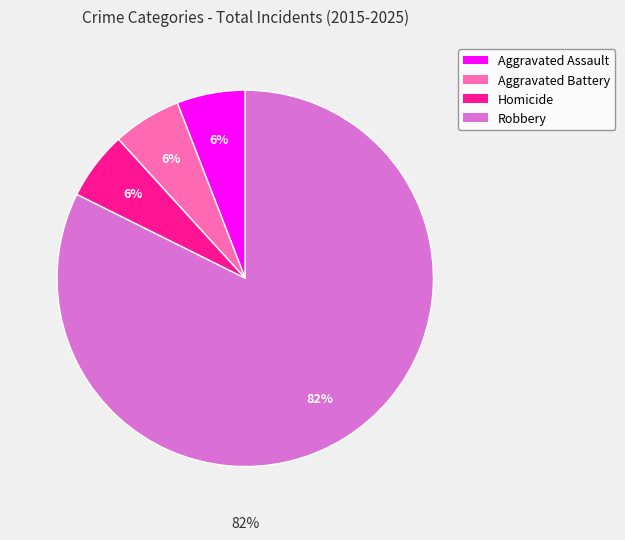

Which category accounts for the majority?

Robbery